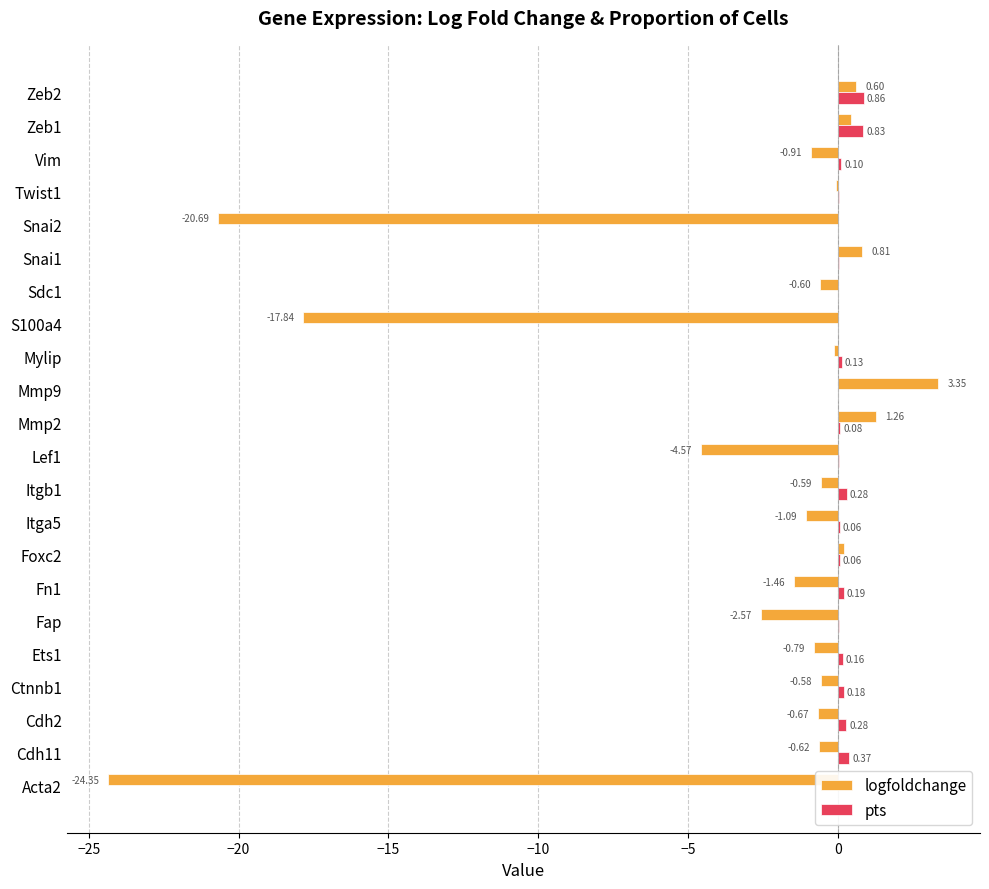

What are all the series names shown in the legend?

logfoldchange, pts